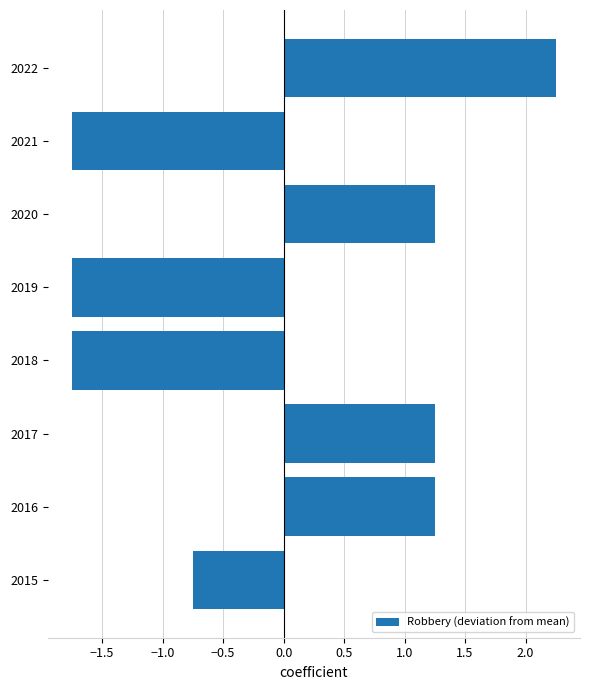

True or false: the data shows -3.0 at 2019.

False